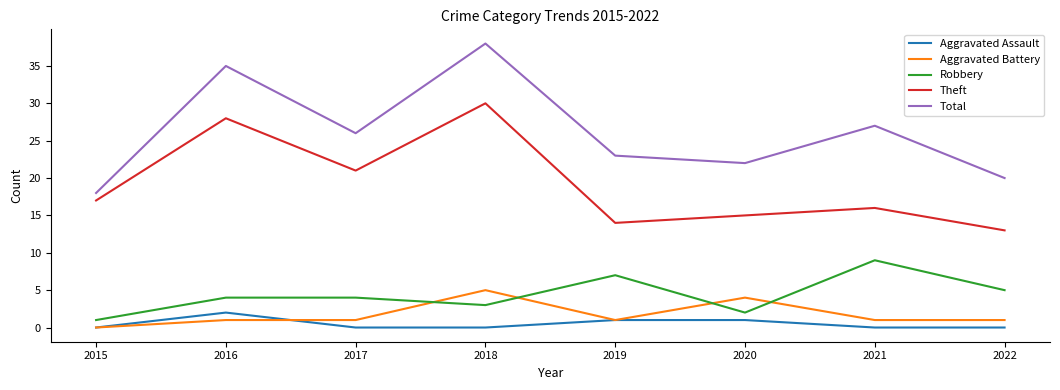

True or false: Theft and Aggravated Battery cross at least once.

False